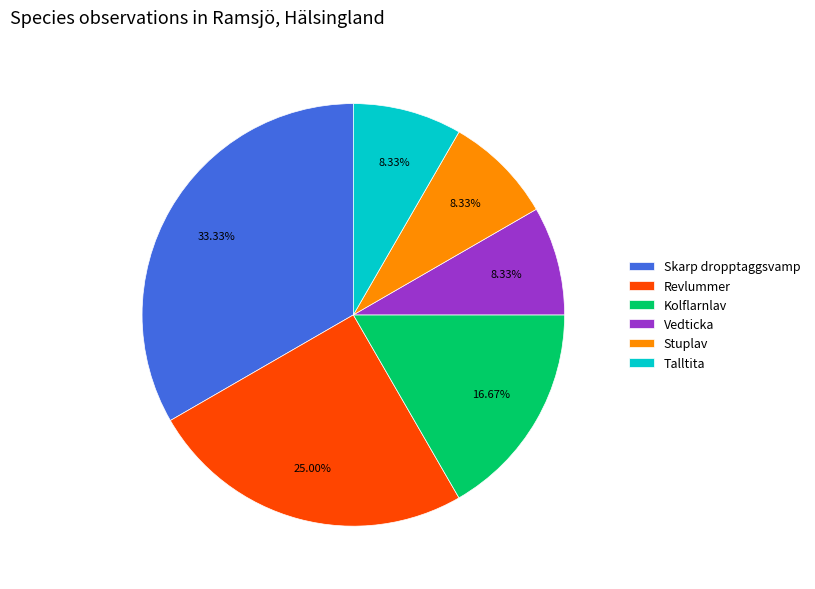

Which slice is the largest?

Skarp dropptaggsvamp